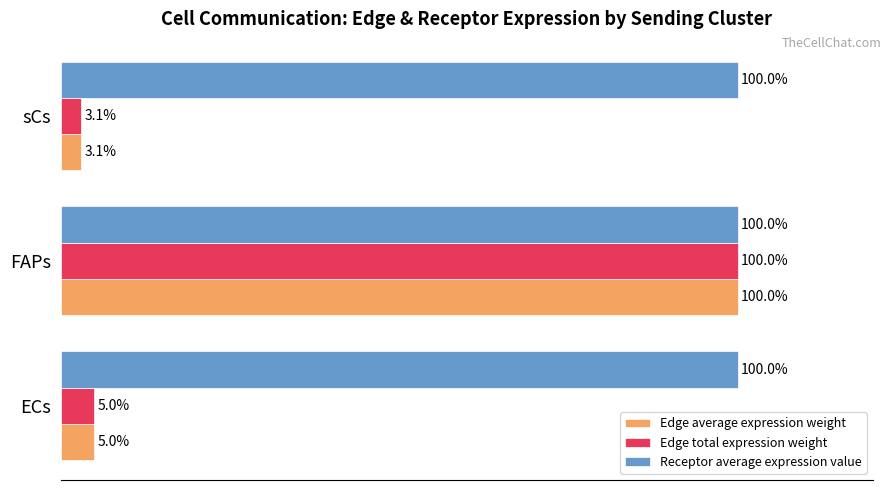

Where is Edge average expression weight nearest to the value 51?

ECs